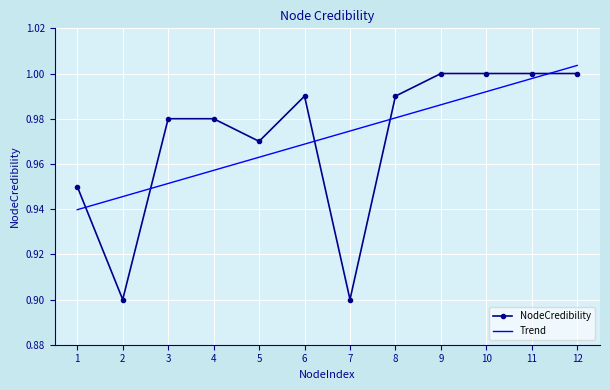

How many categories are shown in the chart?

12